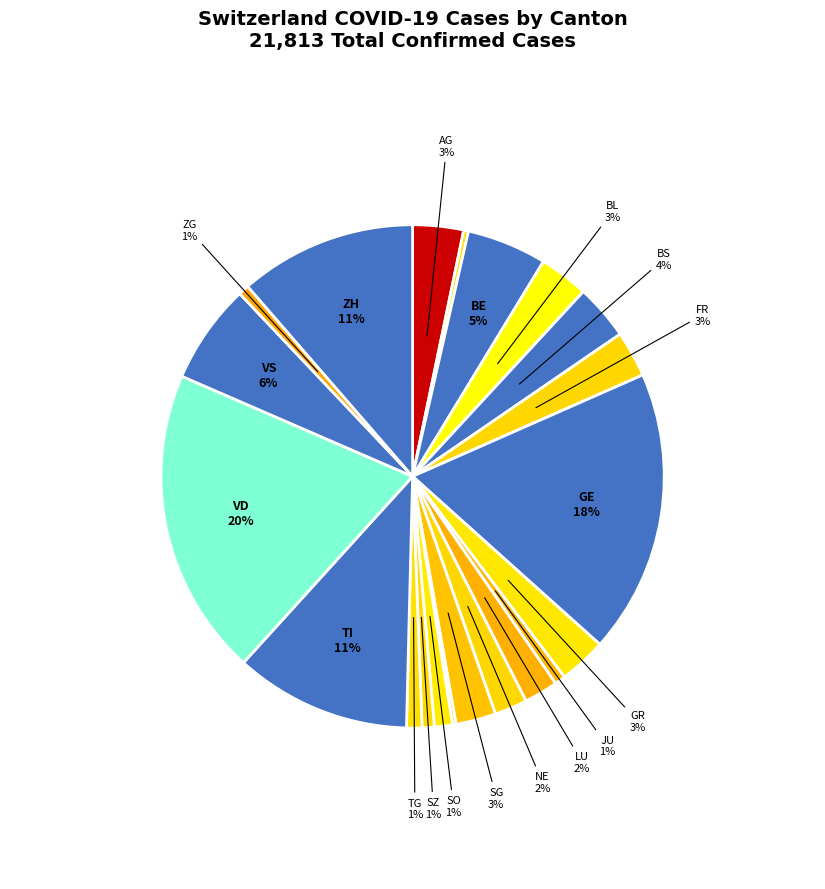

How many segments does this pie chart have?

21